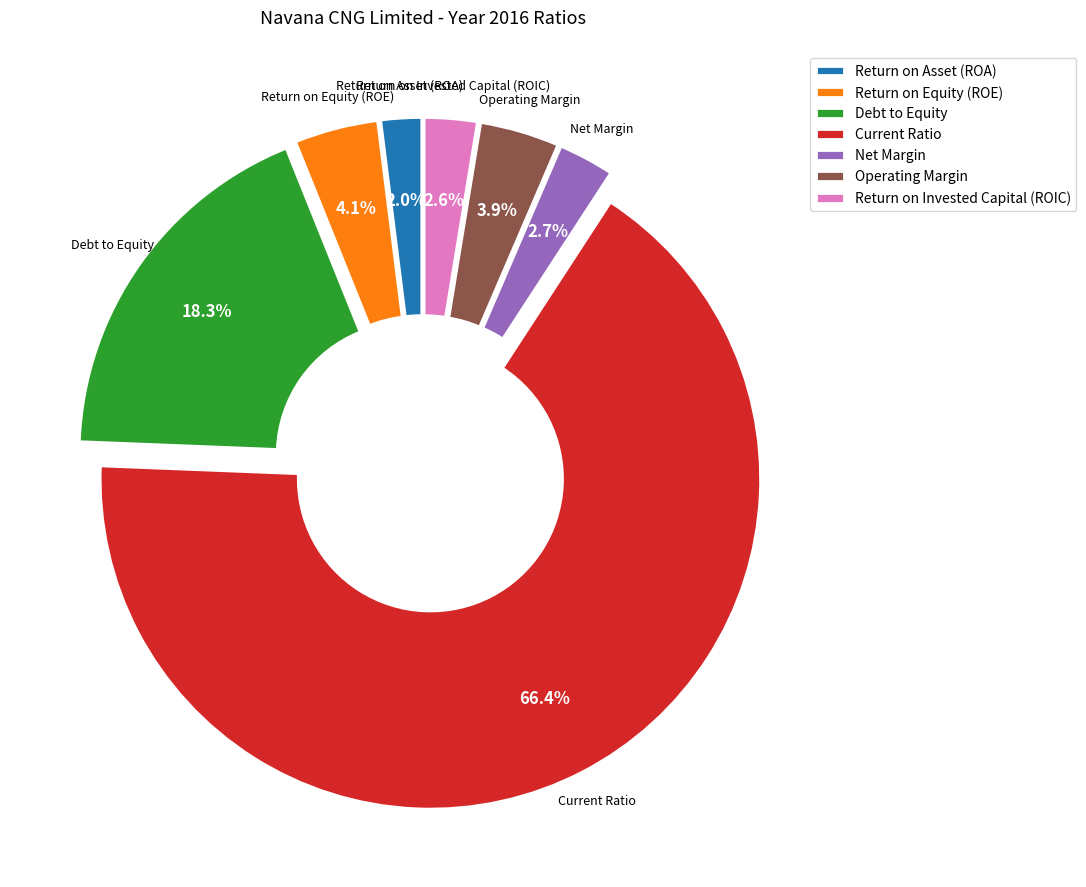

To the nearest percent, what is the average slice percentage?

14%